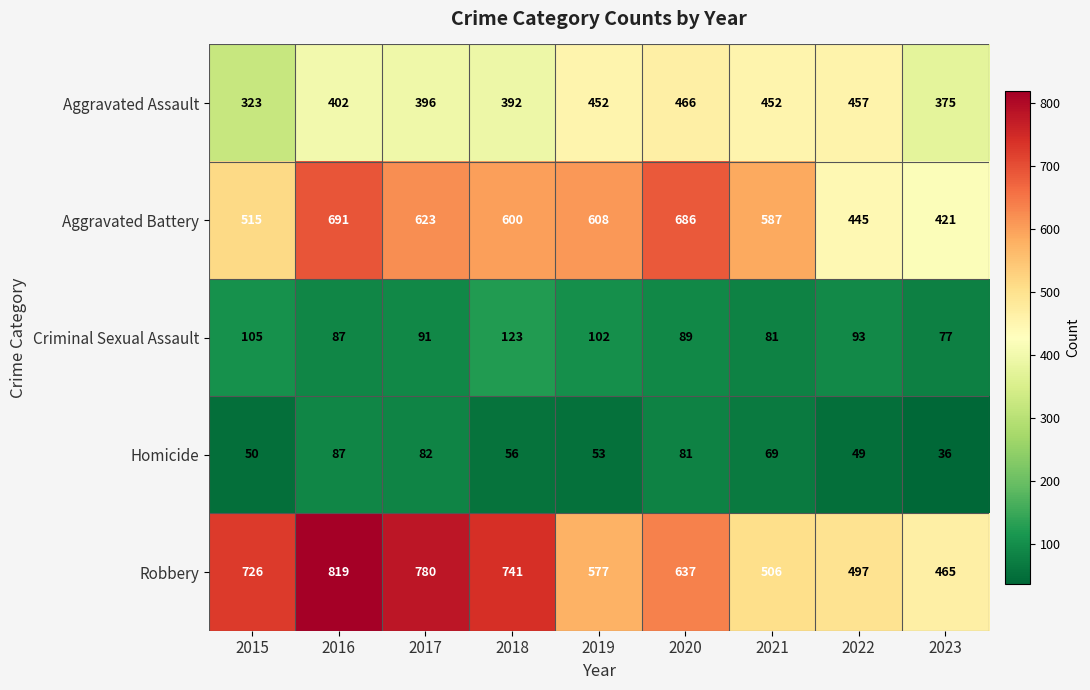

True or false: Robbery has a value of 577 at 2019.

True